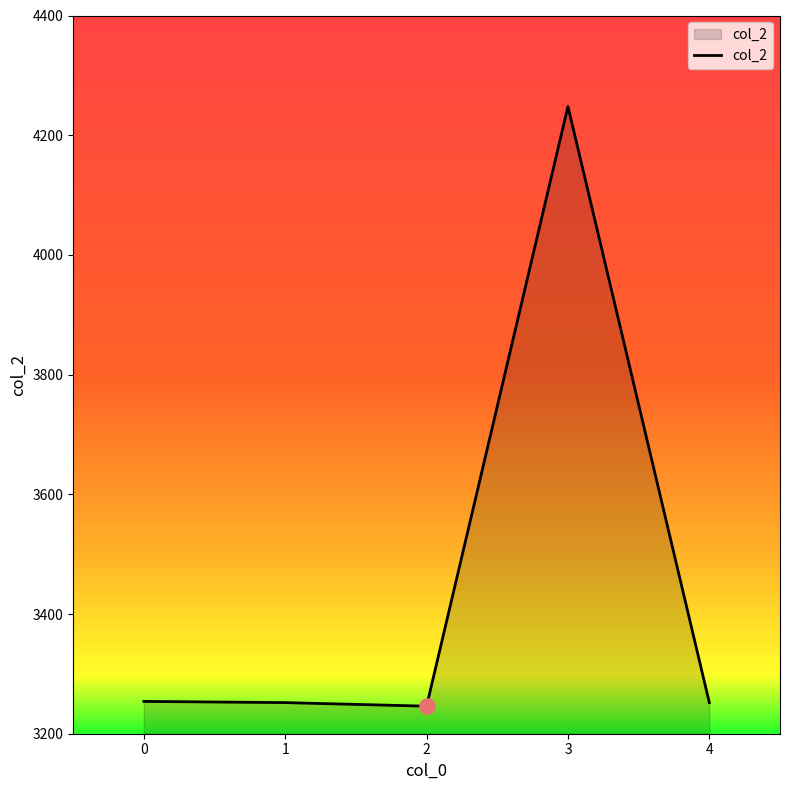

What is the ratio of the value at 1 to the value at 0?

1.0